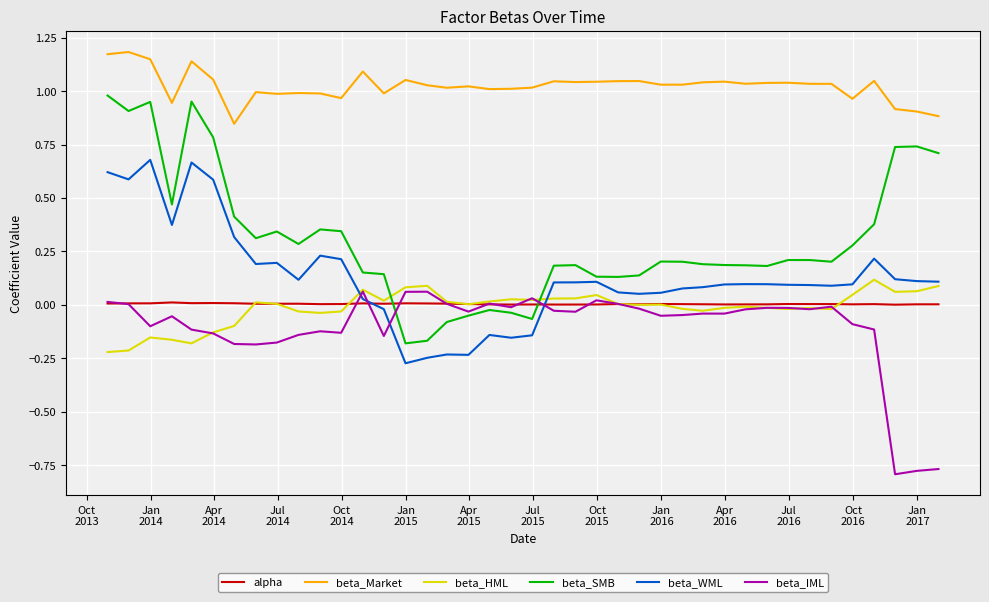

True or false: beta_Market and beta_IML cross at least once.

False